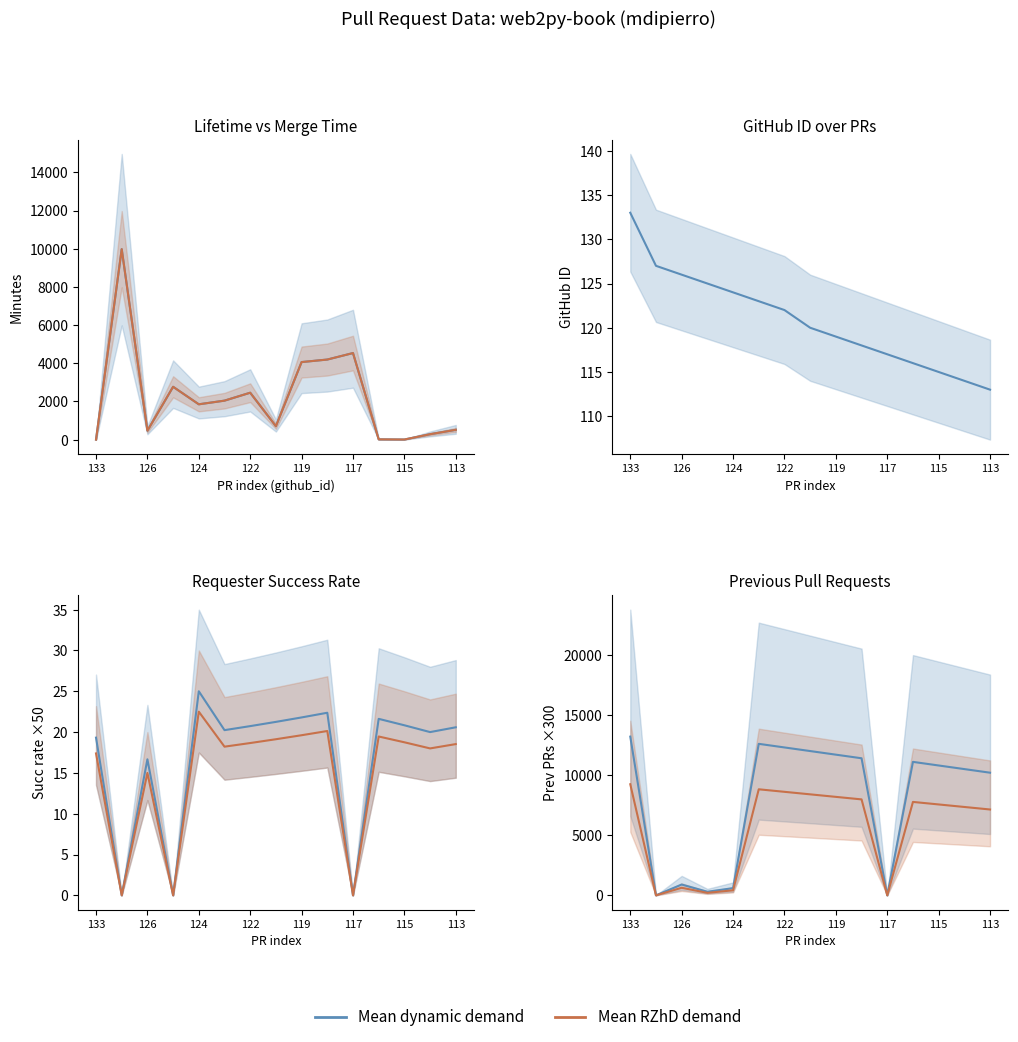

True or false: Merge minutes has a value of 1.0 at 133.

True